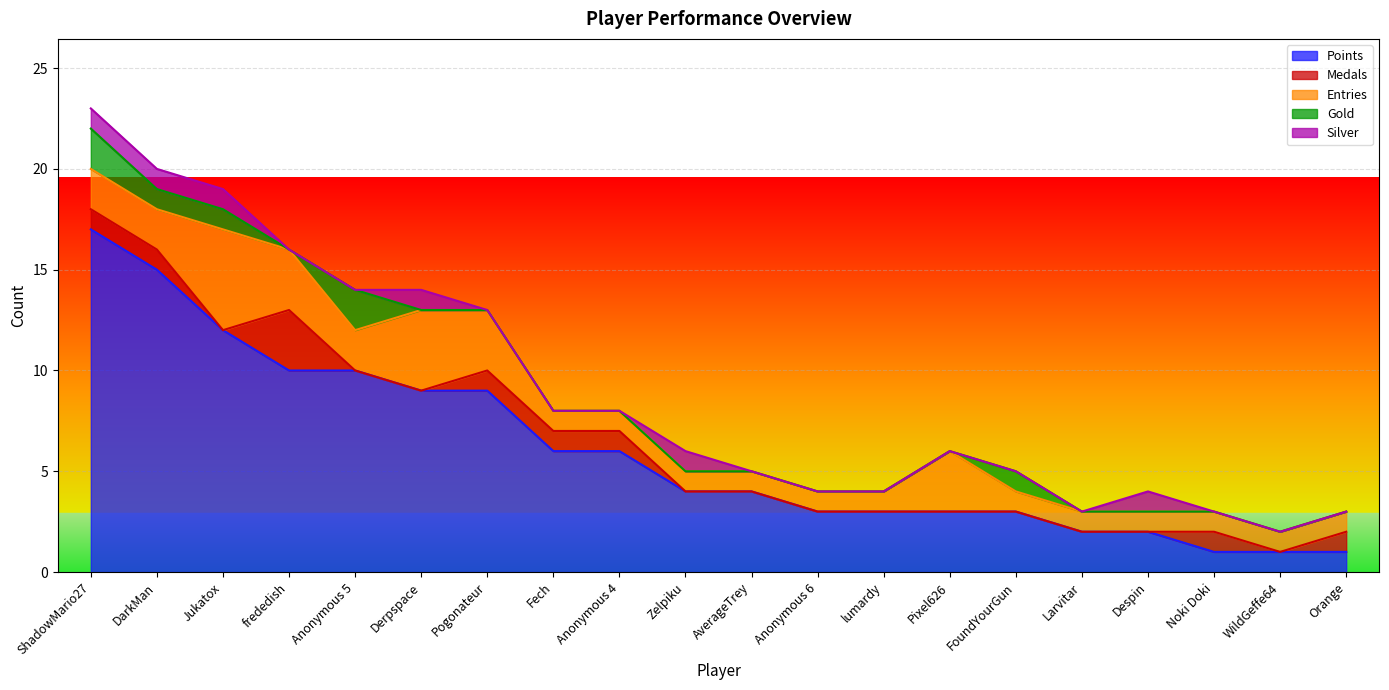

Count the number of data series in this chart.

5